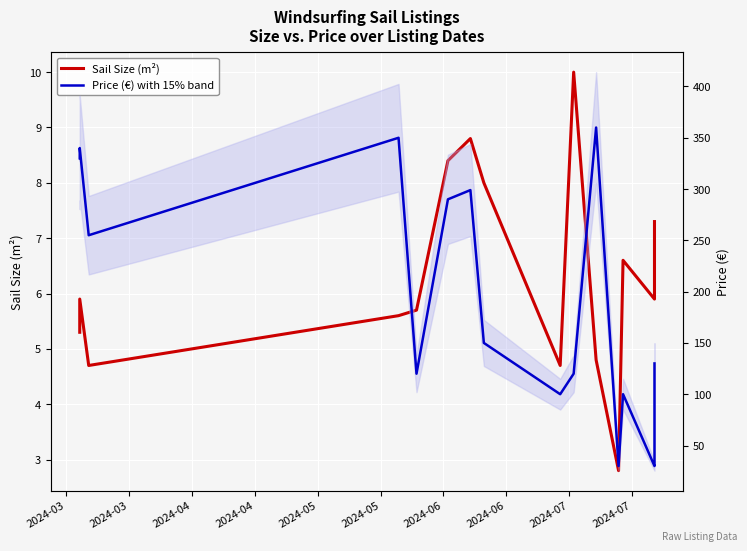

The Sail Size (m²) series shows 17.8 at 2024-07. True or false?

False